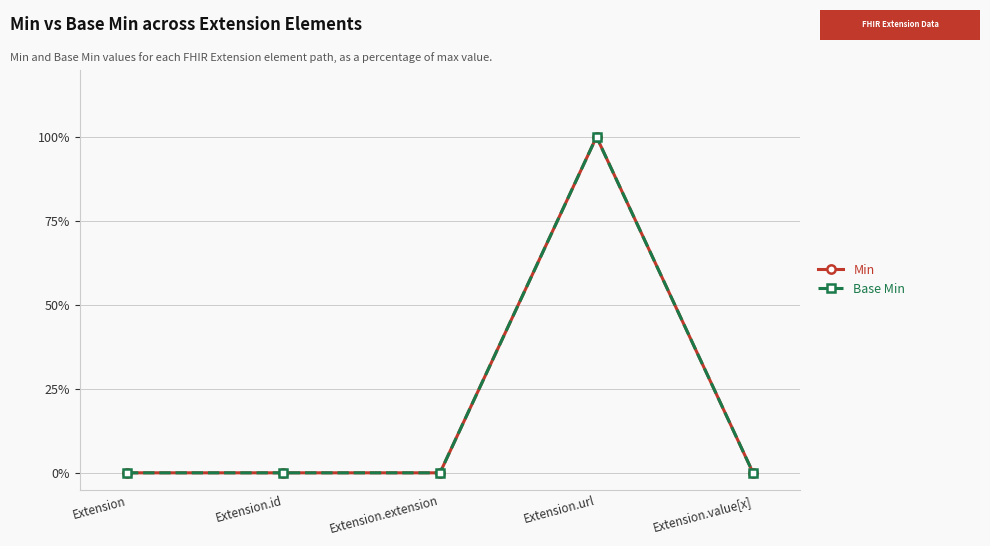

Is this an area chart (filled region under the line)?

No